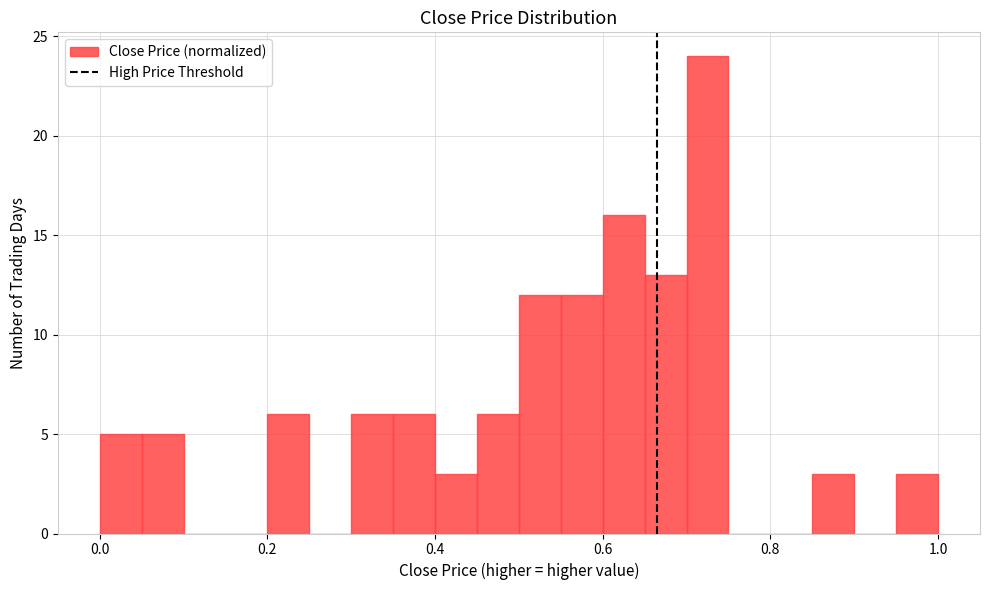

Read against the x-axis, roughly where is the centre of the tallest bar?

0.72